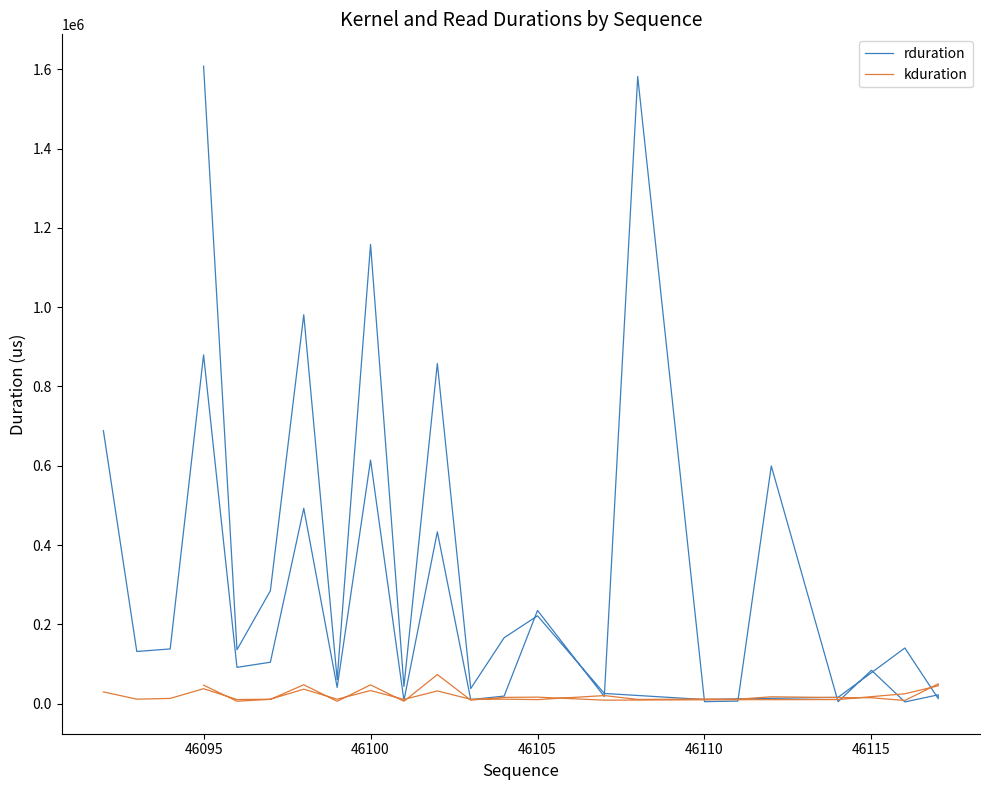

The kduration series shows 32939 at 46100. True or false?

True